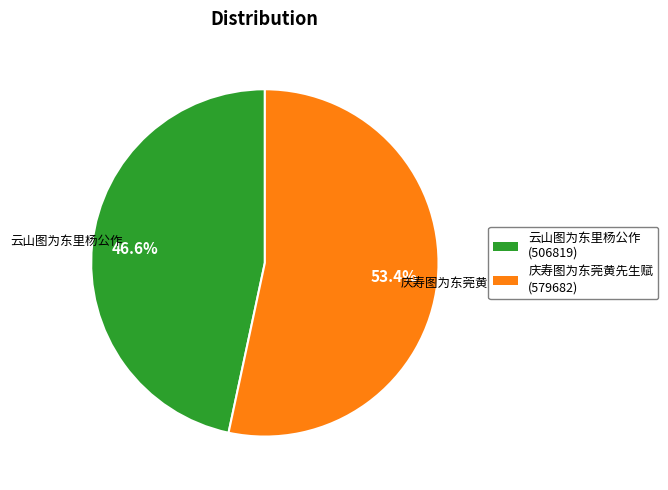

To the nearest percent, what percentage of the pie is 庆寿图为东莞黄先生赋?

53%